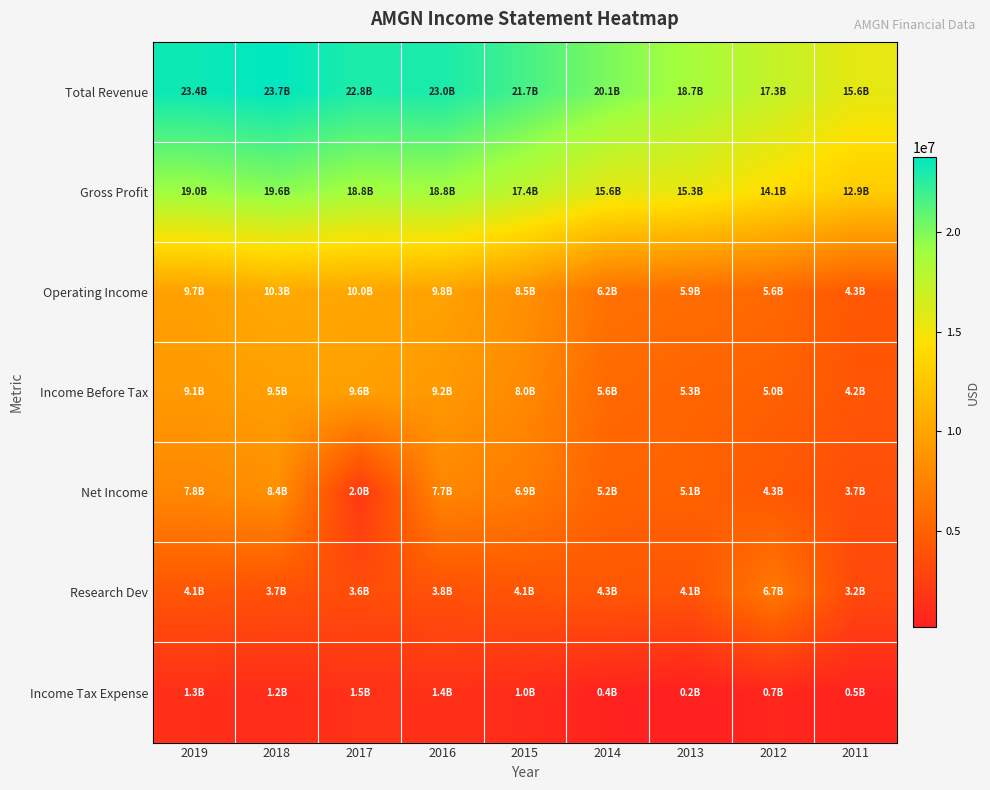

Reading left to right, list all the values displayed in this chart.

Total Revenue: 2019=23362000	2018=23747000	2017=22849000	2016=22991000	2015=21662000	2014=20063000	2013=18676000	2012=17265000	2011=15582000
Gross Profit: 2019=19006000	2018=19646000	2017=18780000	2016=18829000	2015=17435000	2014=15641000	2013=15330000	2012=14066000	2011=12874000
Operating Income: 2019=9674000	2018=10343000	2017=9973000	2016=9794000	2015=8470000	2014=6191000	2013=5867000	2012=5577000	2011=4312000
Income Before Tax: 2019=9138000	2018=9545000	2017=9597000	2016=9163000	2015=7978000	2014=5585000	2013=5265000	2012=5009000	2011=4150000
Net Income: 2019=7842000	2018=8394000	2017=1979000	2016=7722000	2015=6939000	2014=5158000	2013=5081000	2012=4345000	2011=3683000
Research Dev: 2019=4116000	2018=3737000	2017=3562000	2016=3840000	2015=4070000	2014=4297000	2013=4083000	2012=6710000	2011=3167000
Income Tax Expense: 2019=1296000	2018=1151000	2017=1518000	2016=1441000	2015=1039000	2014=427000	2013=184000	2012=664000	2011=467000